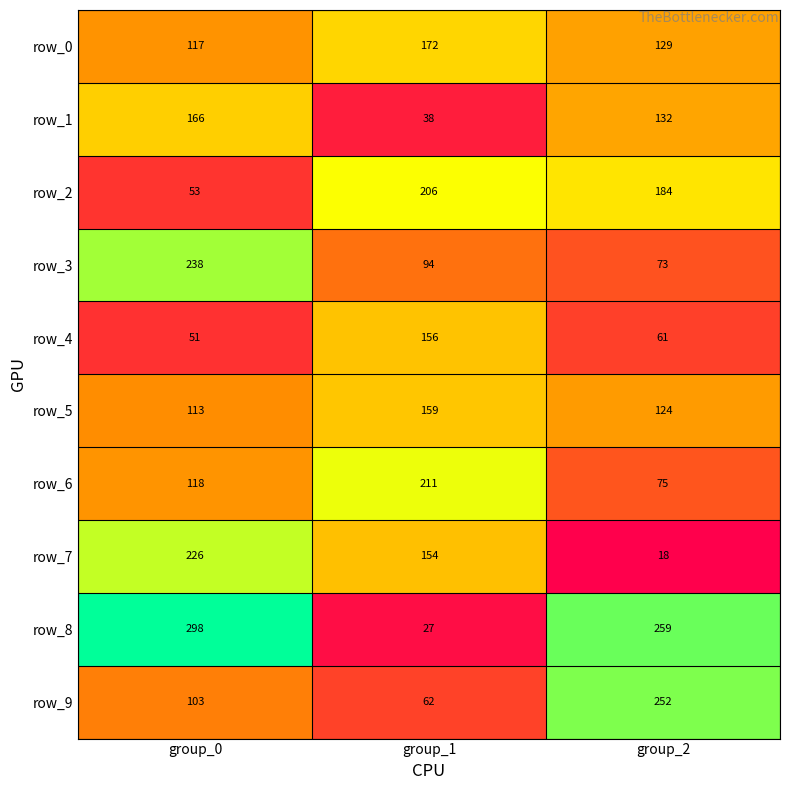

The value of row_9 at group_0 is 63. True or false?

False